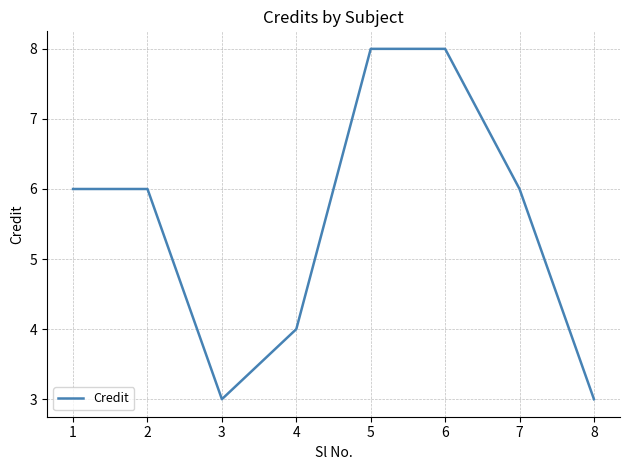

True or false: there are more than 2 points higher than both neighbors.

False